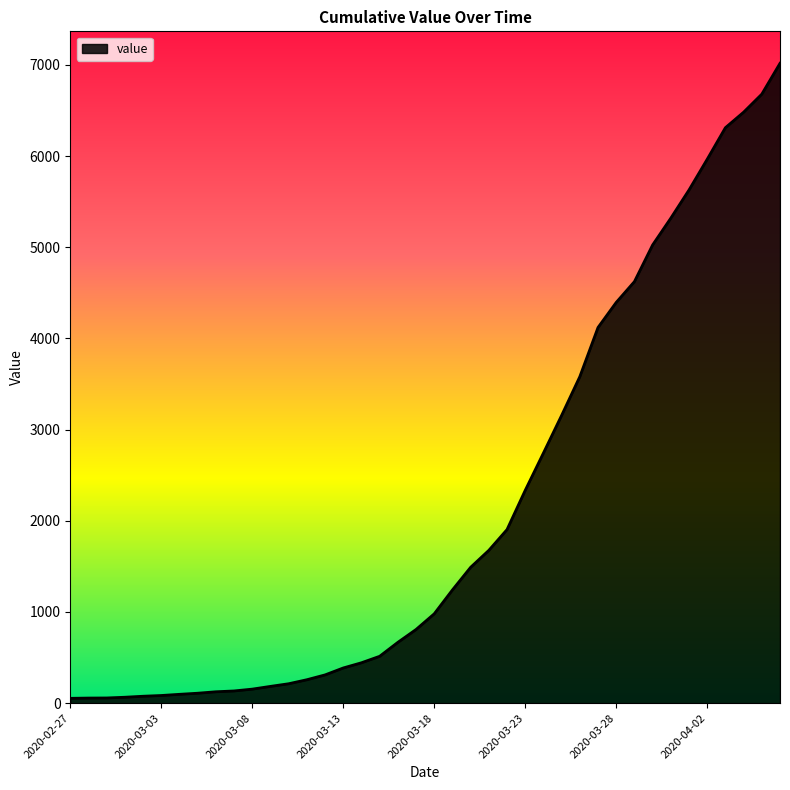

What is the difference between the maximum and minimum values?

6964